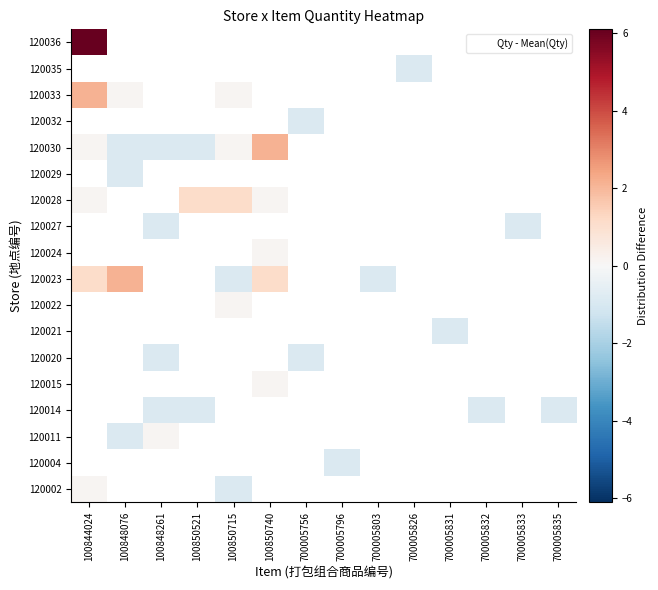

What is the maximum value shown in the chart?

6.1